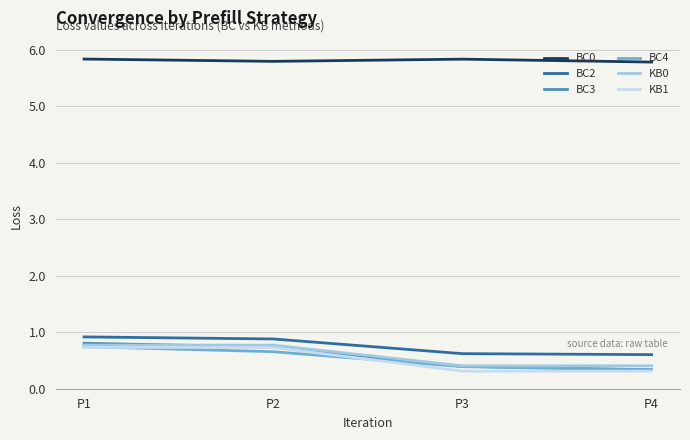

What is the spread (max minus min) of values at P4?

5.5